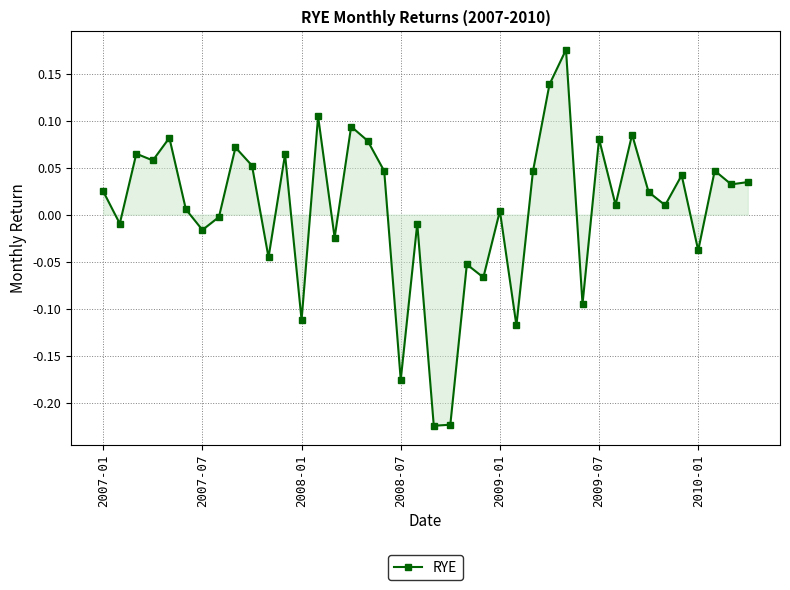

How many negative values are there?

15